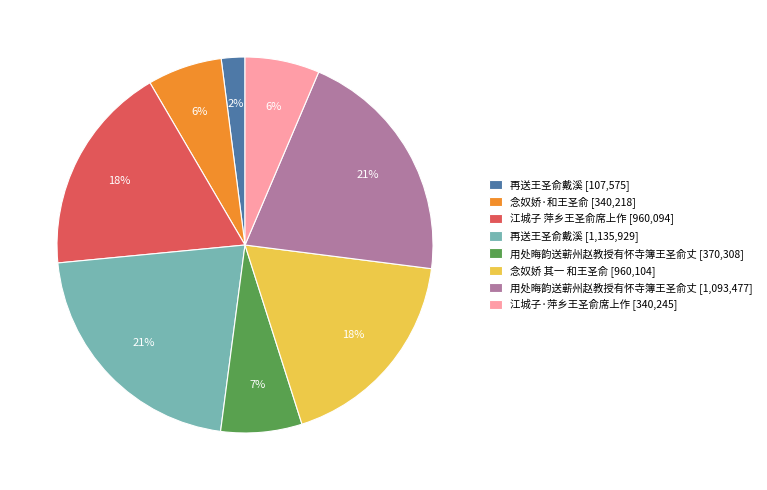

Does any single category account for the majority?

No